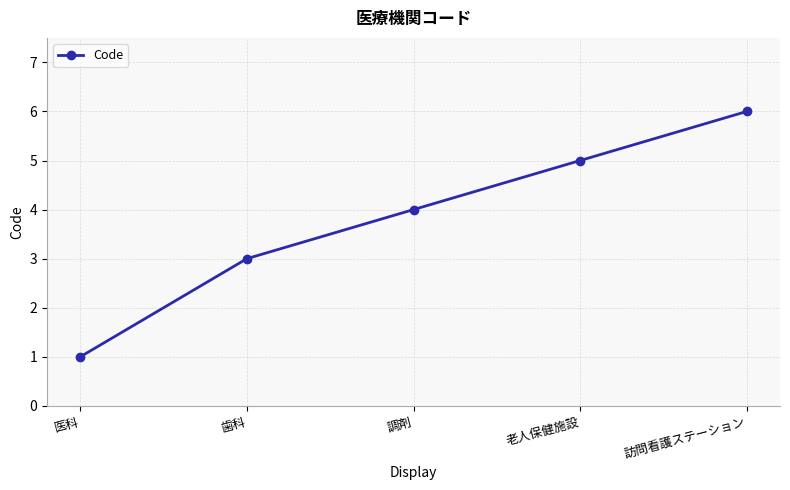

What is the sum of all values?

19